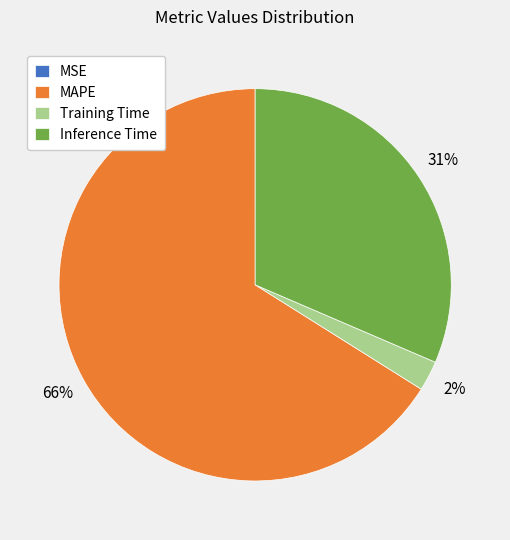

What is the ratio of the value at MAPE to the value at Inference Time?

2.1